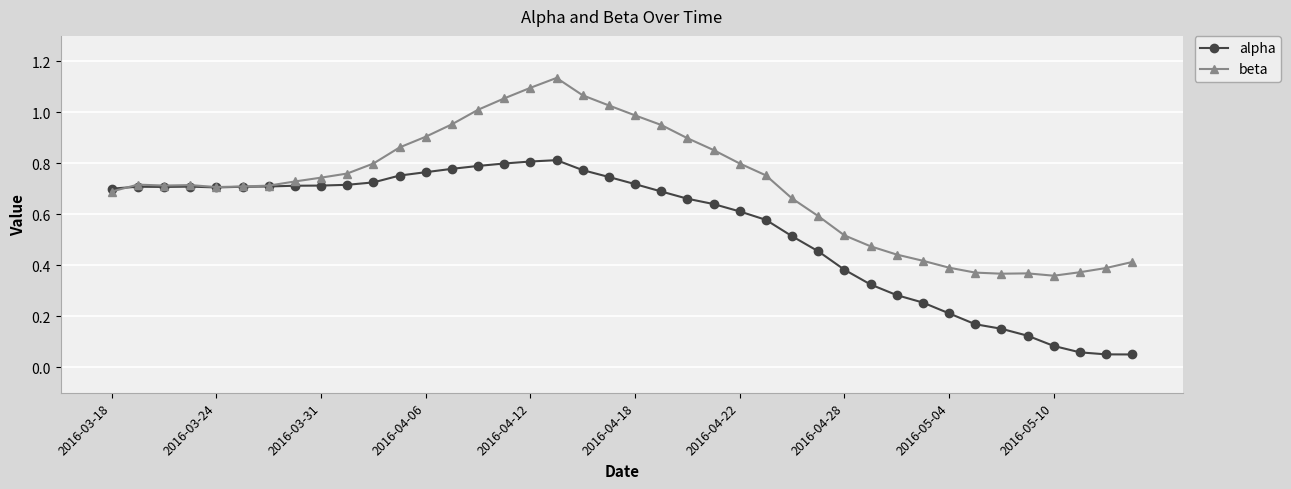

At how many categories does at least one series exceed 0?

40